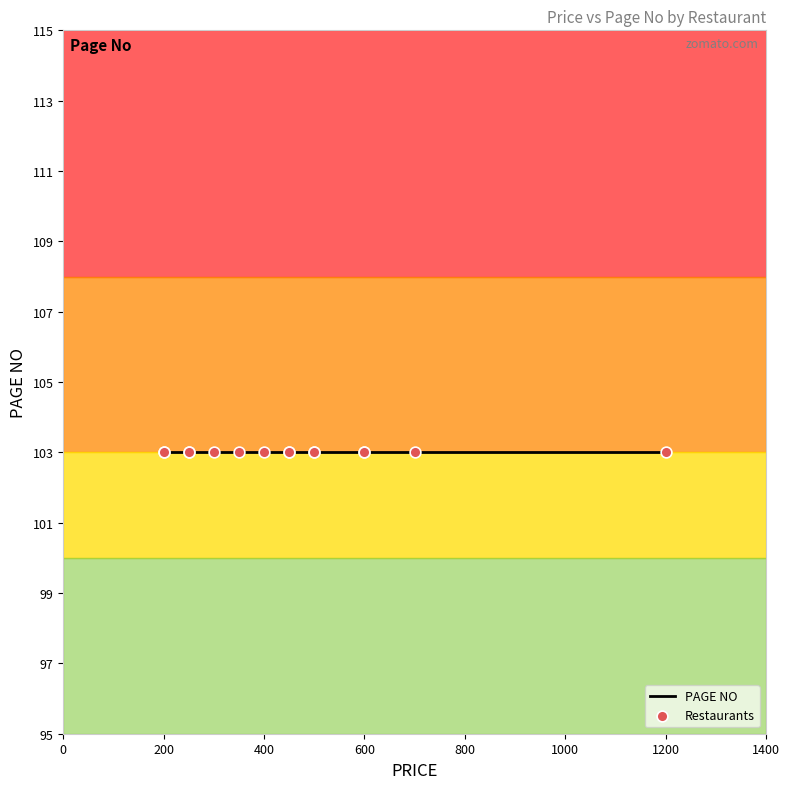

Is the value of PAGE NO at Smokiez BBQ greater than the value of PRICE at Punjab Sweets?

No